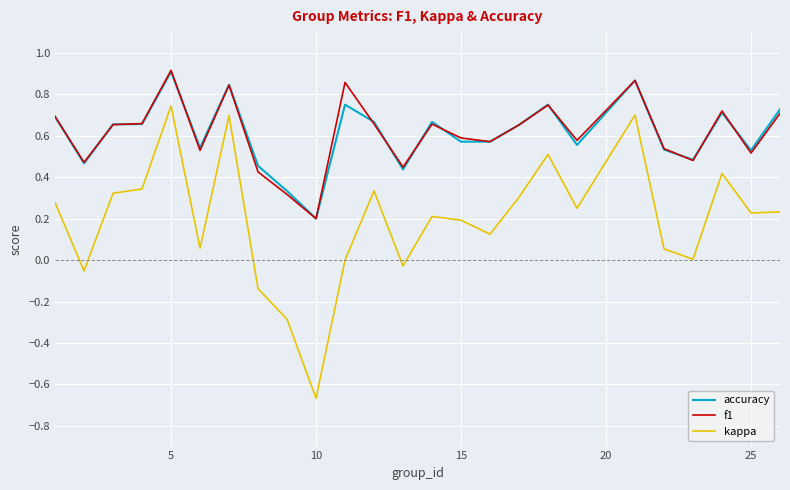

Which series has the largest range (max minus min)?

kappa